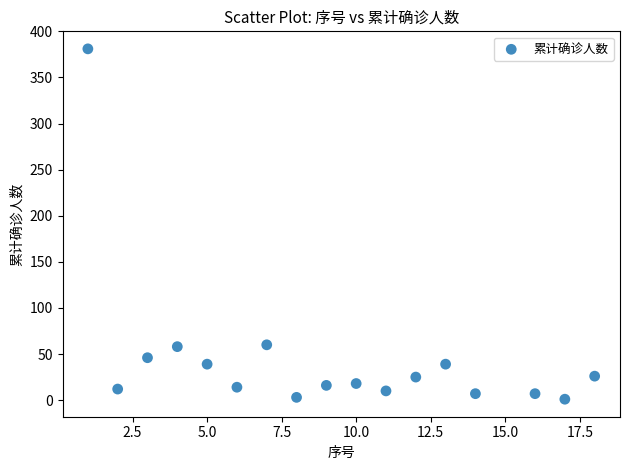

What is the range of X values (max minus min)?

17